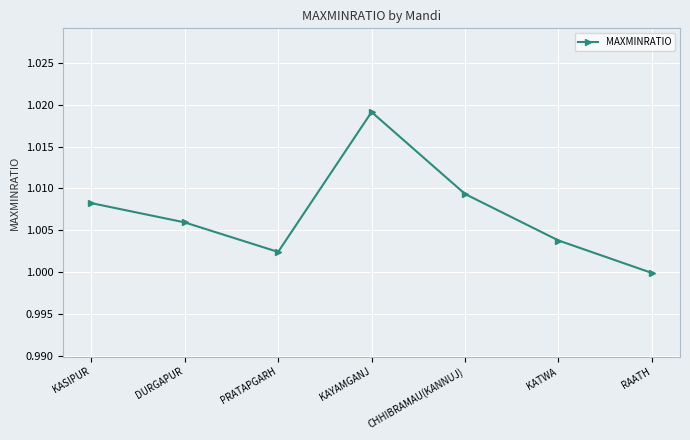

How many values exceed 1?

6